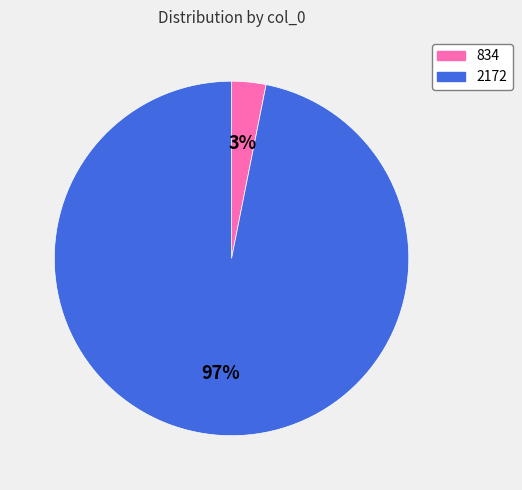

What is the smallest slice in the pie chart?

834